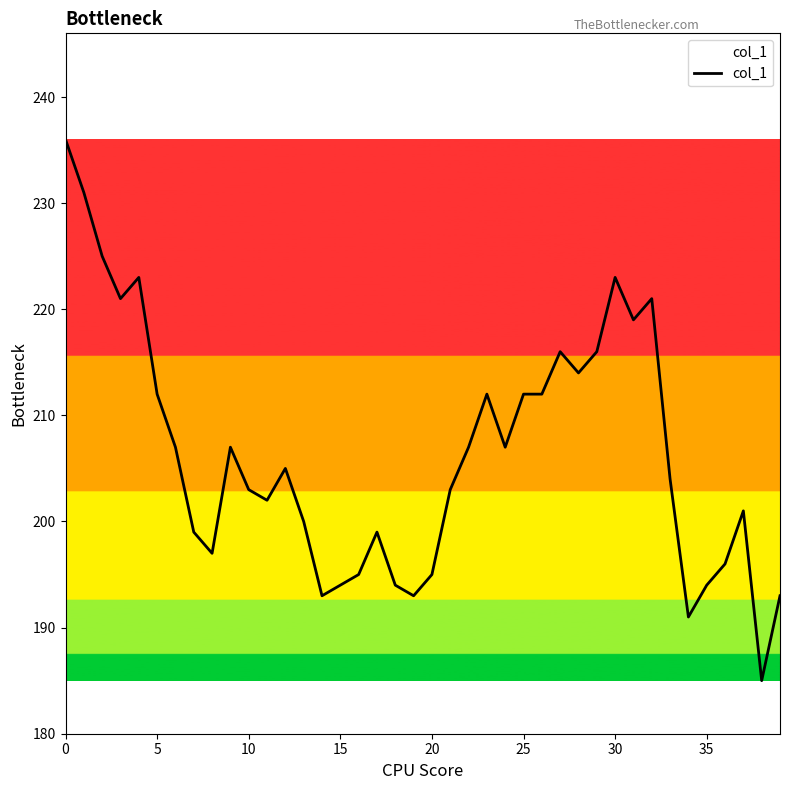

What is the greatest value displayed?

236